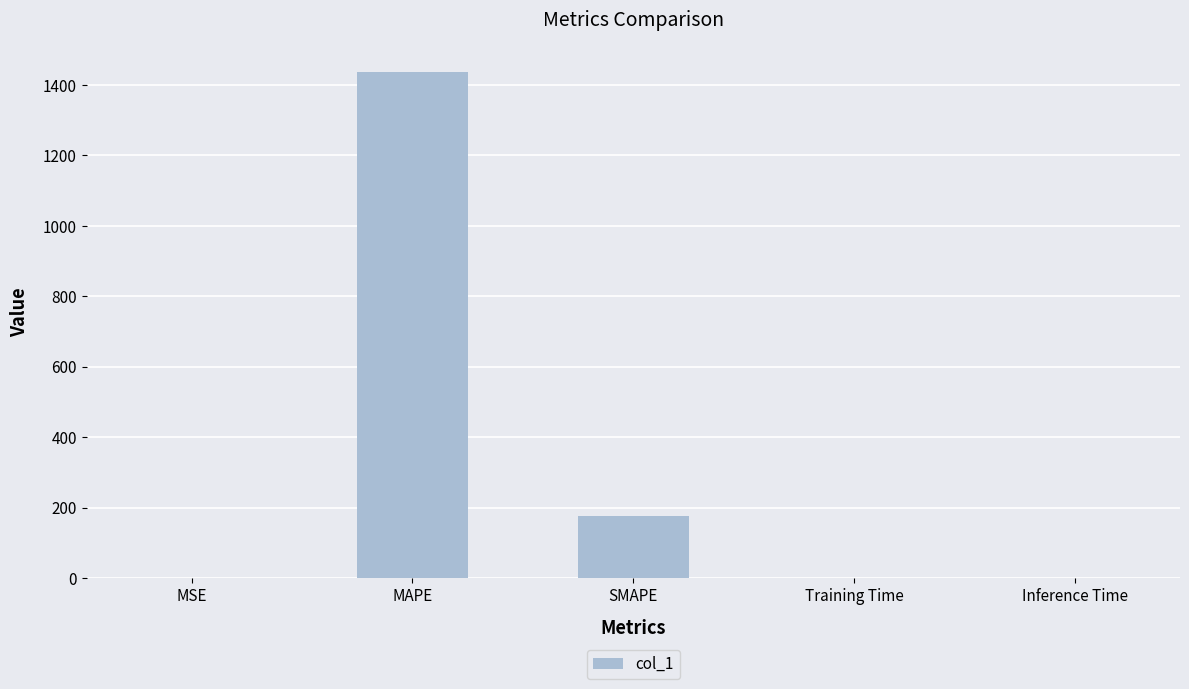

Where is the data nearest to the value 718?

SMAPE